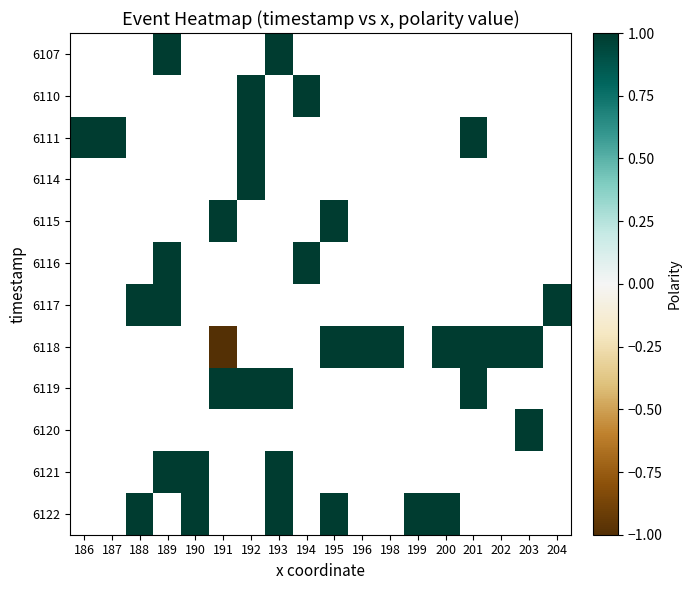

Rank the series by their maximum value, from lowest to highest.

6107, 6110, 6111, 6114, 6115, 6116, 6117, 6118, 6119, 6120, 6121, 6122